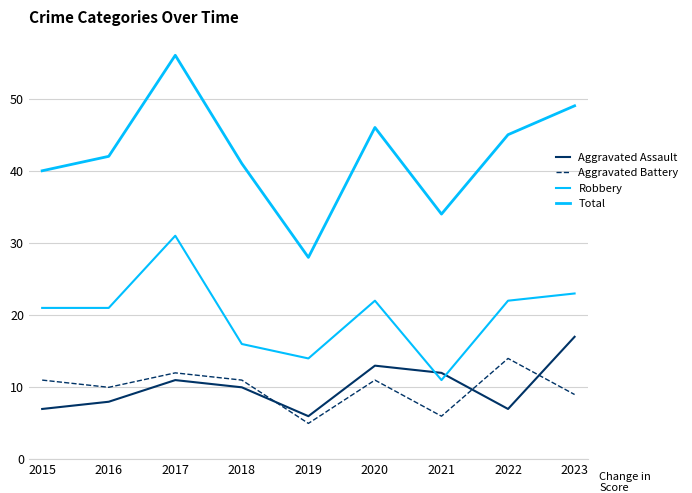

What is the approximate value of Total at 2015, to the nearest 10?

40